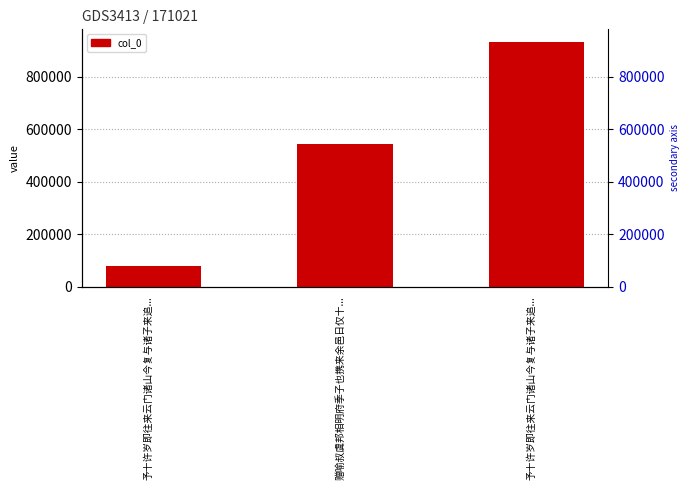

Reading right to left, extract all data points from this chart.

935160	545791	78362